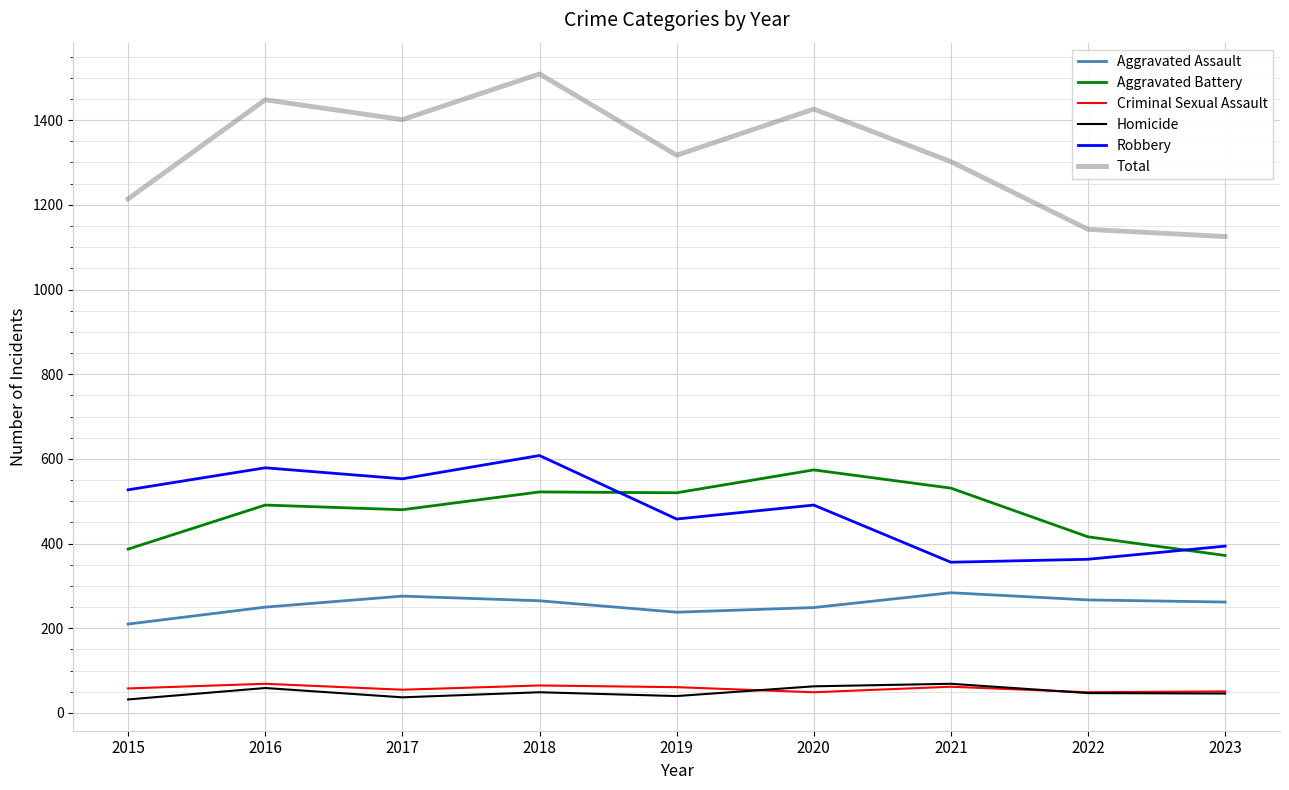

Is it true that Total equals 2358 at 2018?

False